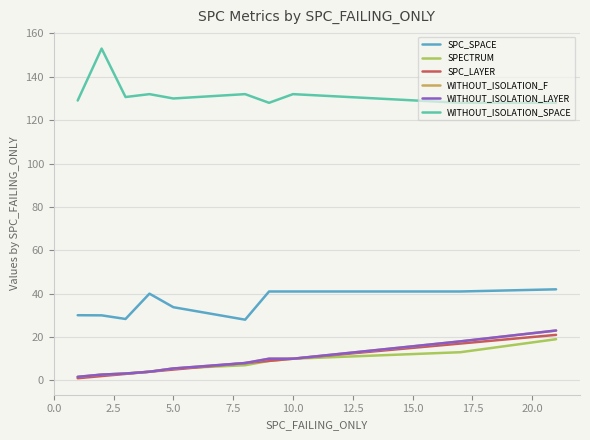

Does the chart have visible grid lines?

Yes